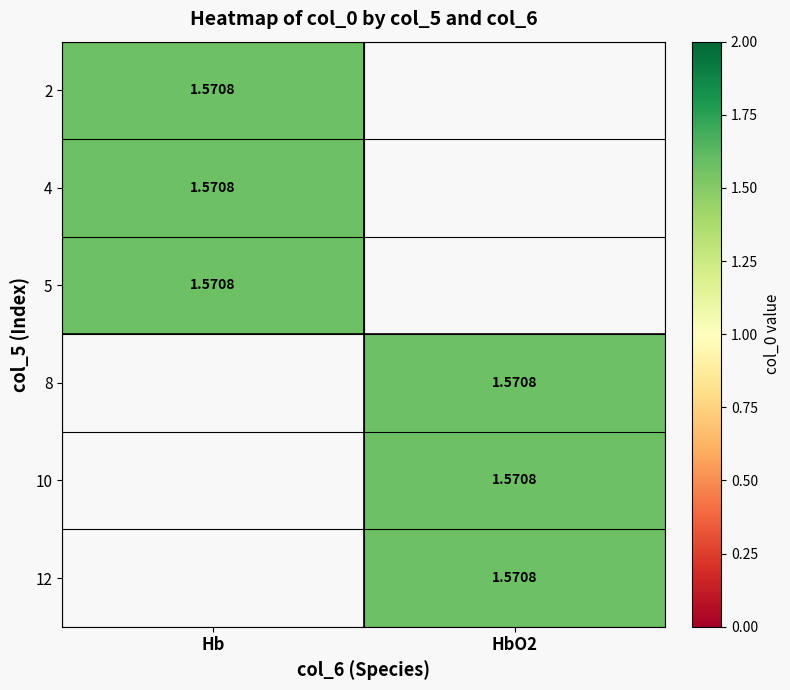

Is the value of Hb at 5 greater than the value of HbO2 at 5?

Yes